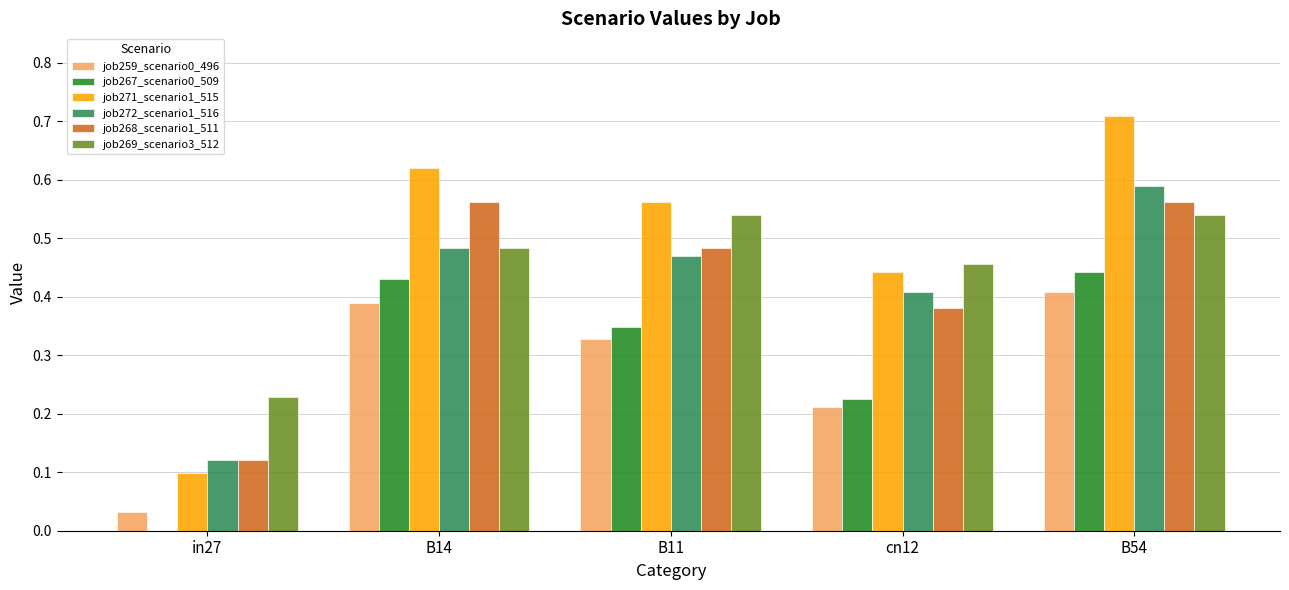

How many data points does each series have?

5